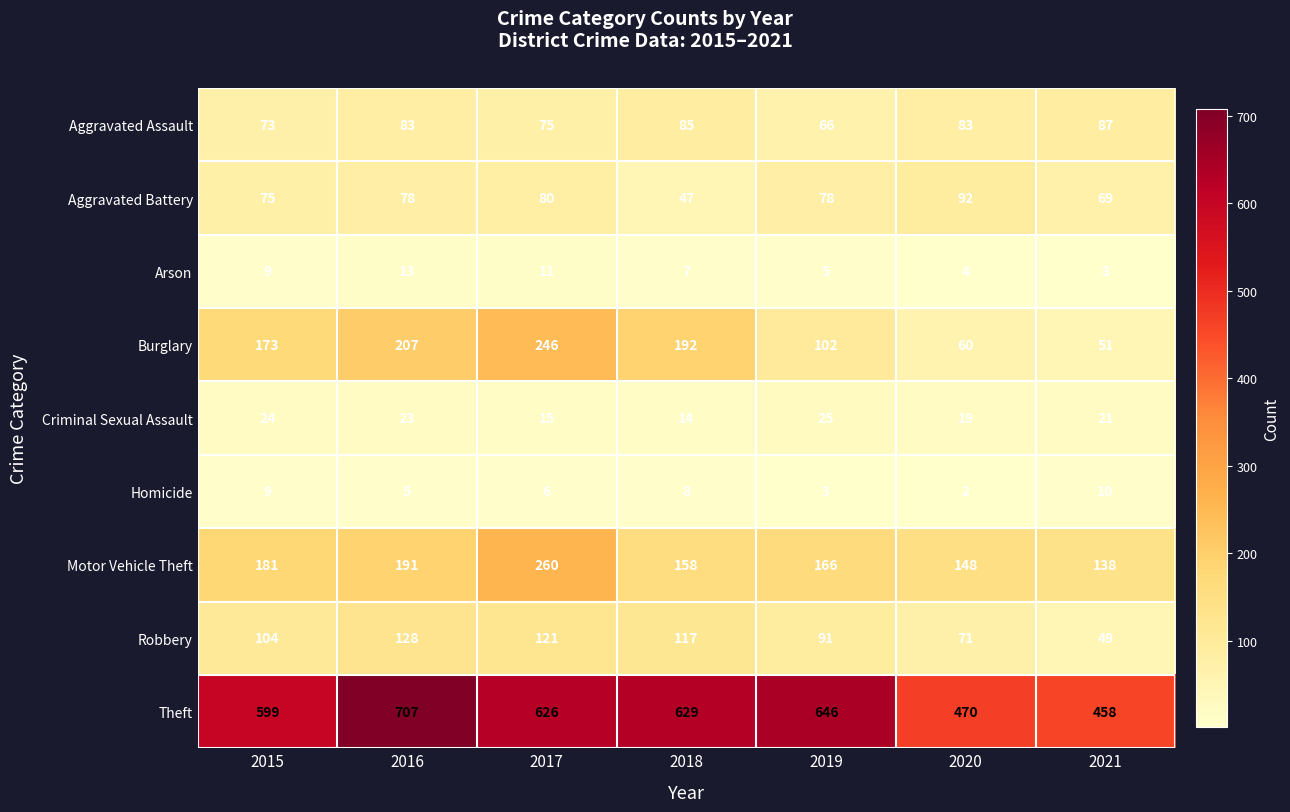

What is the sum of all Burglary values?

1031